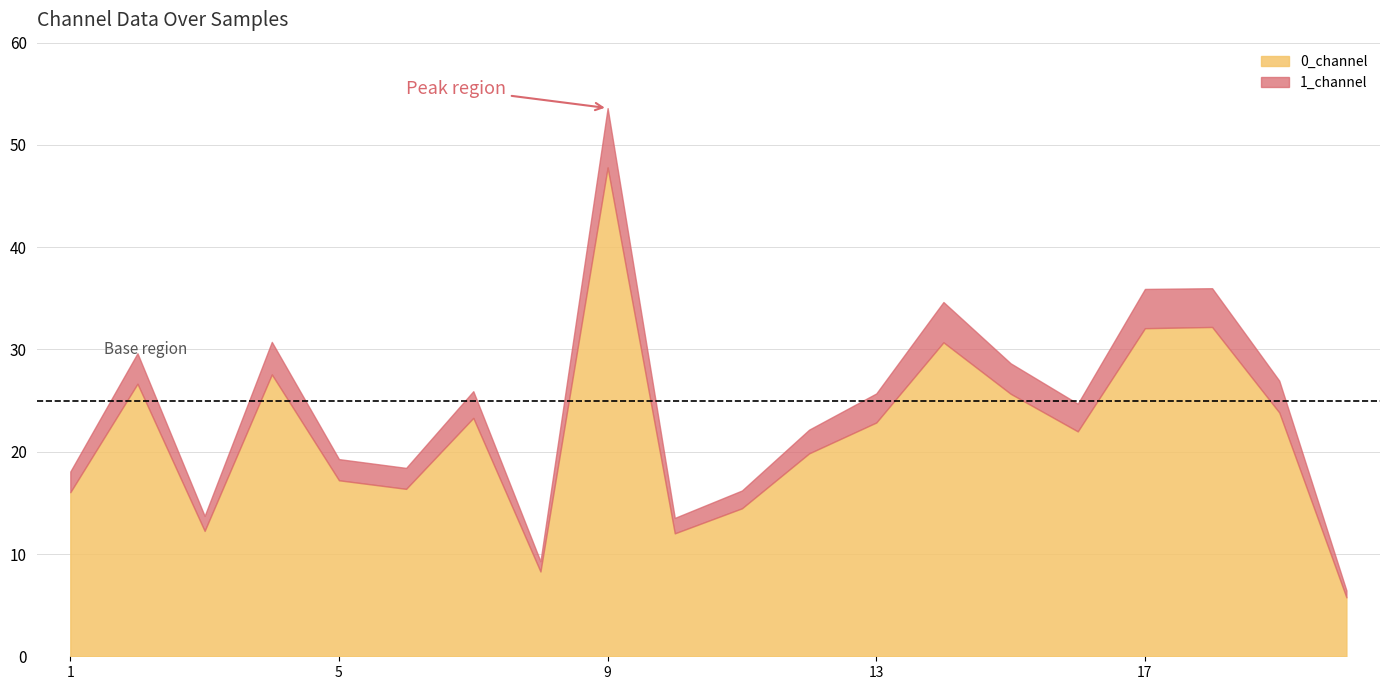

Which category has the highest value in the 0_channel series?

9